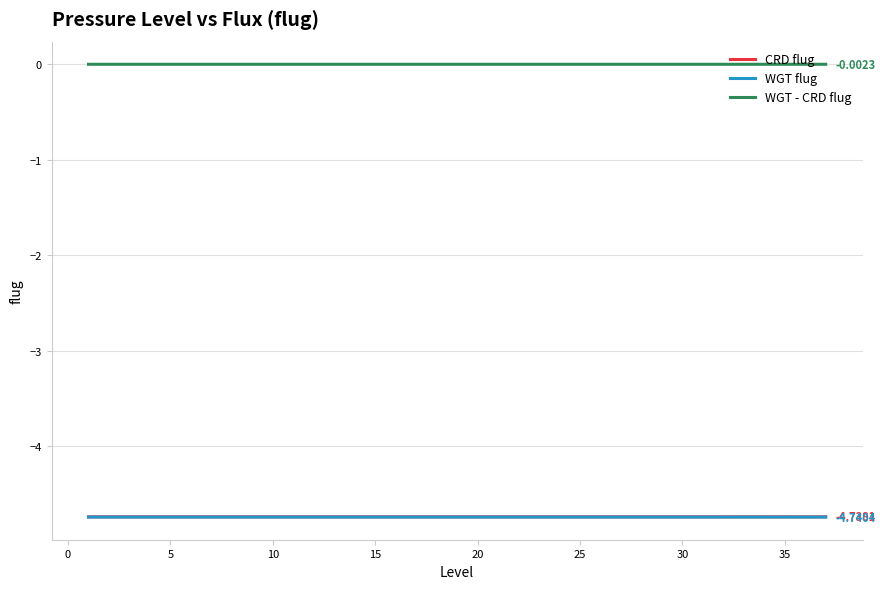

Which series has the largest total across all categories?

WGT - CRD flug